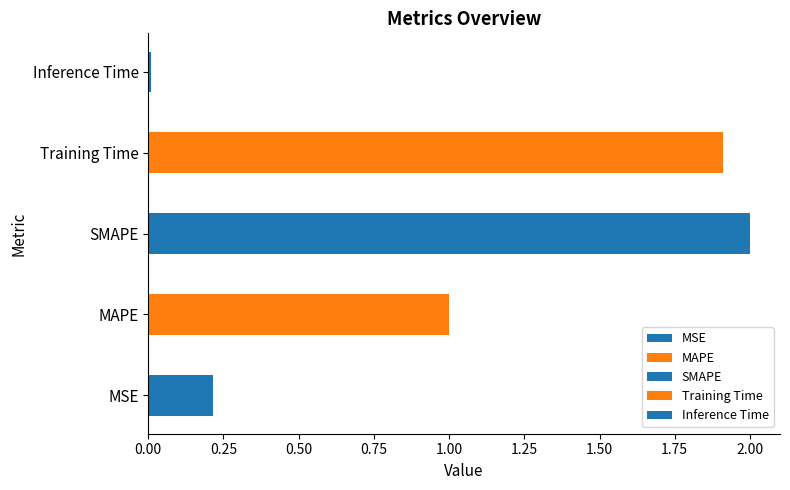

At which category does the chart reach its peak across all series?

SMAPE